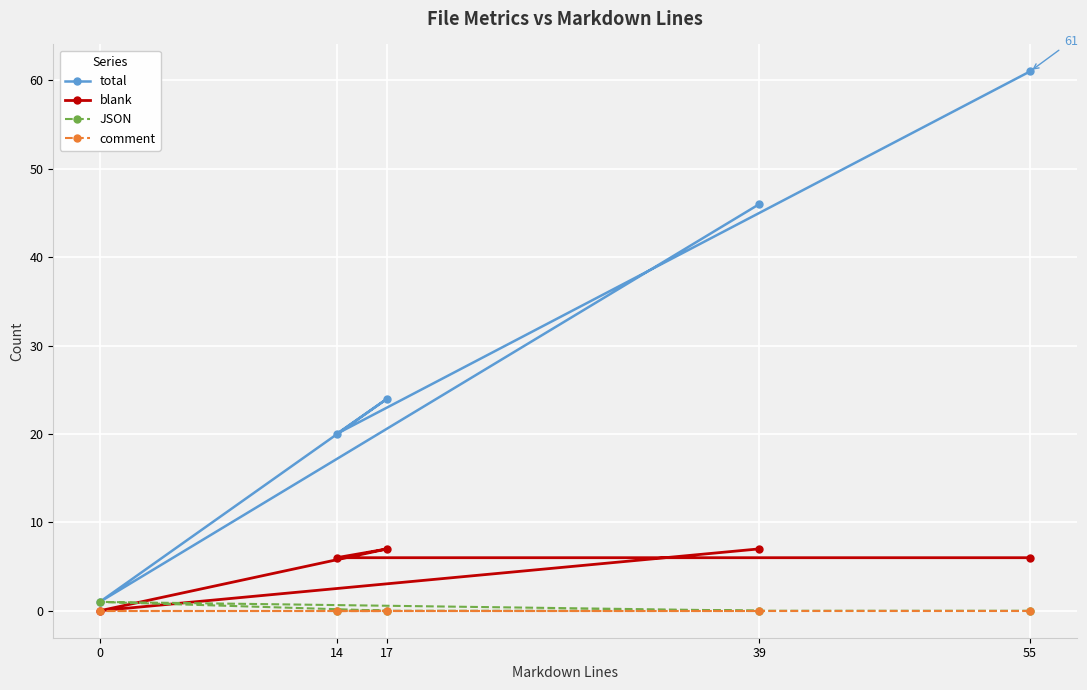

List the labels in order of blank value, largest first.

17, 39, 55, 14, 0